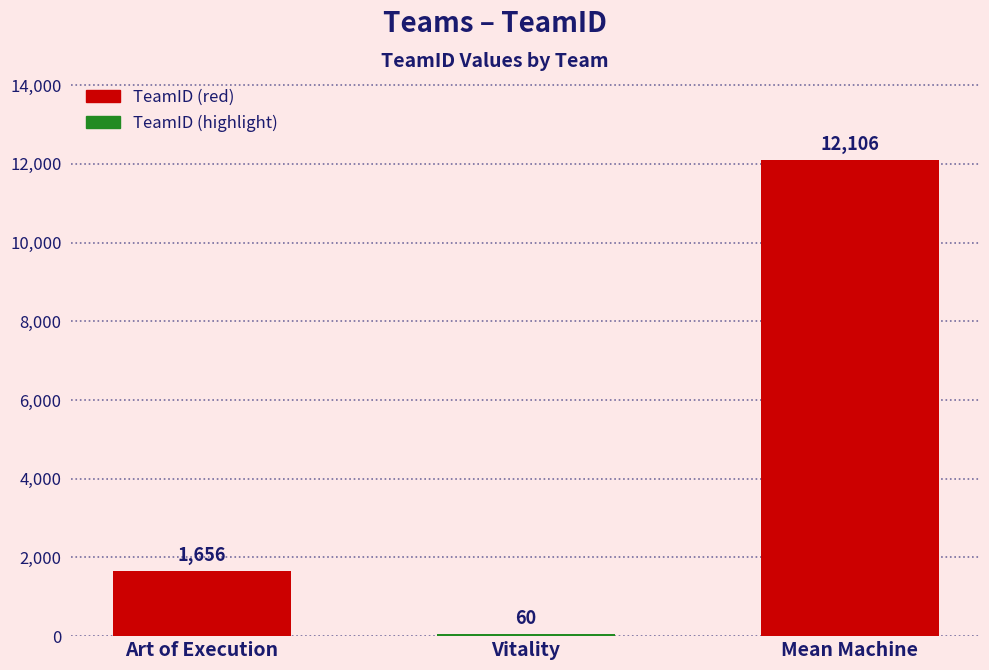

What is the greatest value displayed?

12106